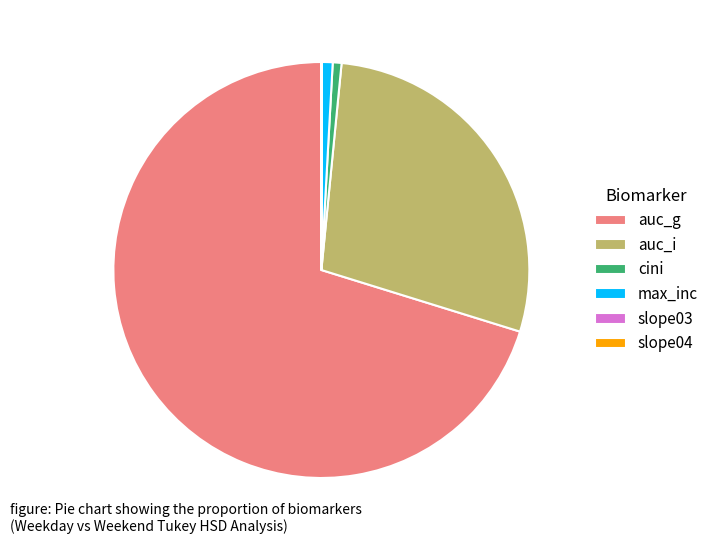

Is there any slice that represents more than half of the pie?

Yes